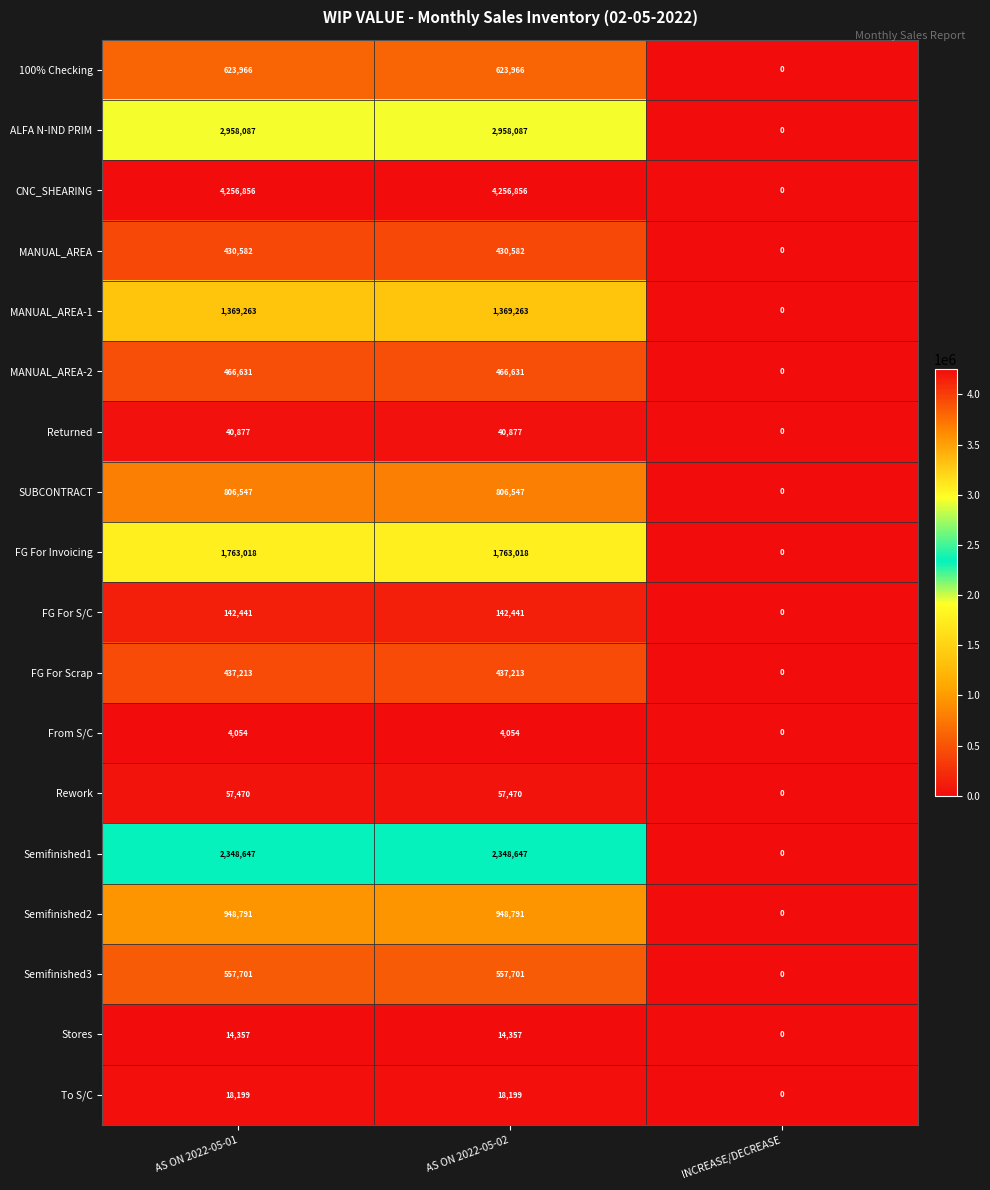

The From S/C series shows 4054 at AS ON 2022-05-01. True or false?

True